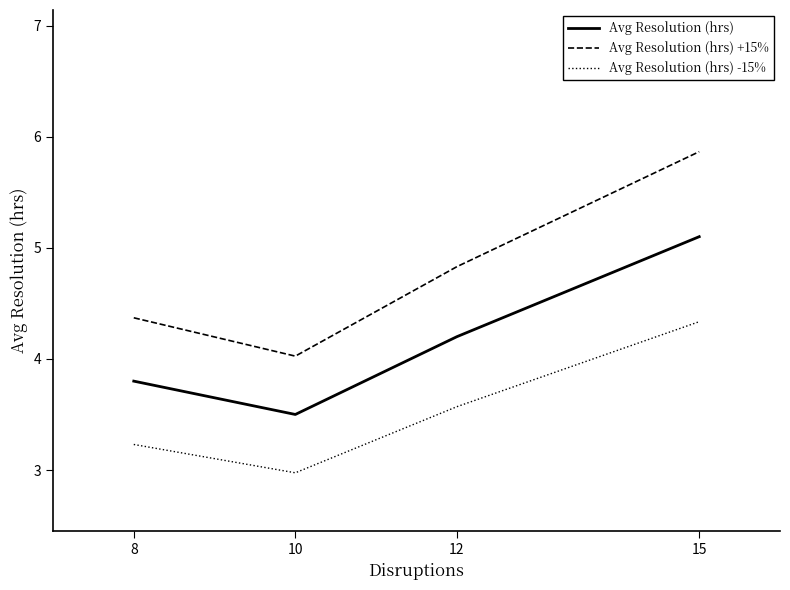

Rank the series by their maximum value, from lowest to highest.

Avg Resolution (hrs) -15%, Avg Resolution (hrs), Avg Resolution (hrs) +15%